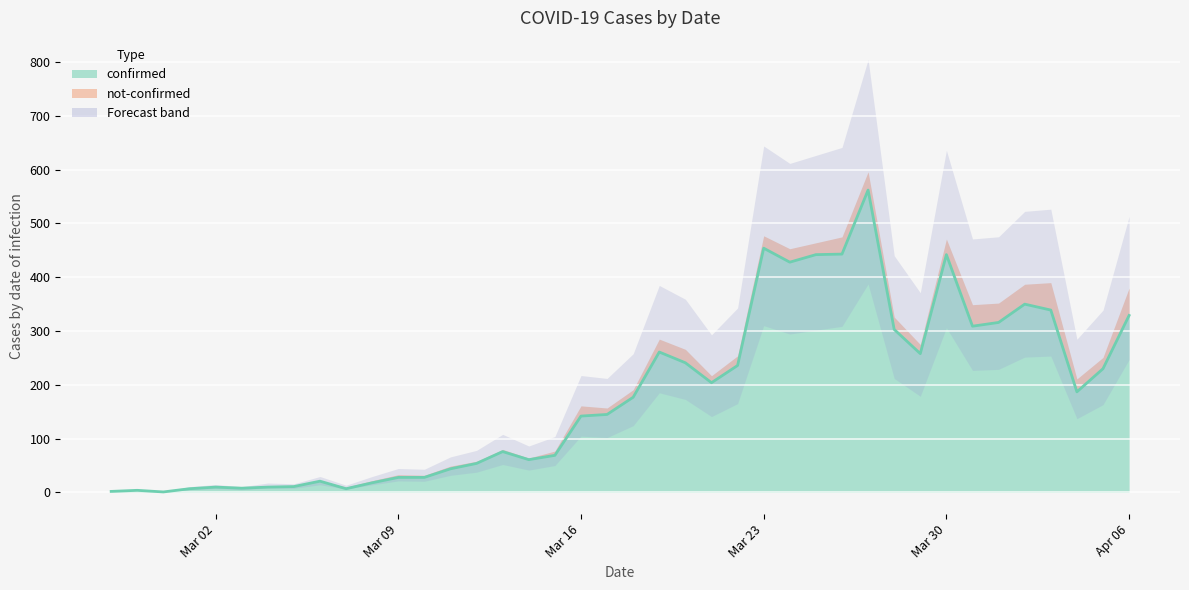

What is the approximate value at 2020-03-31?

309